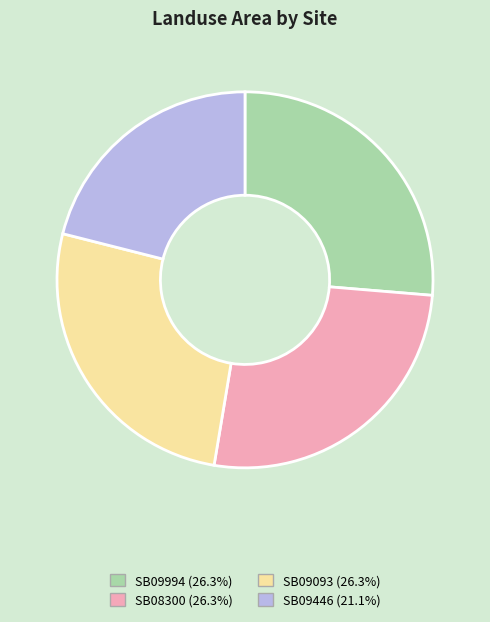

Combined, do SB09093 (26.3%) and SB09446 (21.1%) account for over 50%?

No